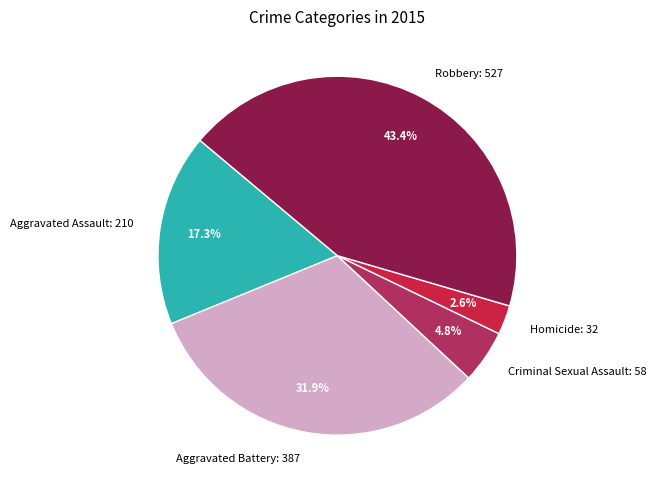

To the nearest percent, what is the combined percentage of Homicide and Robbery?

46%